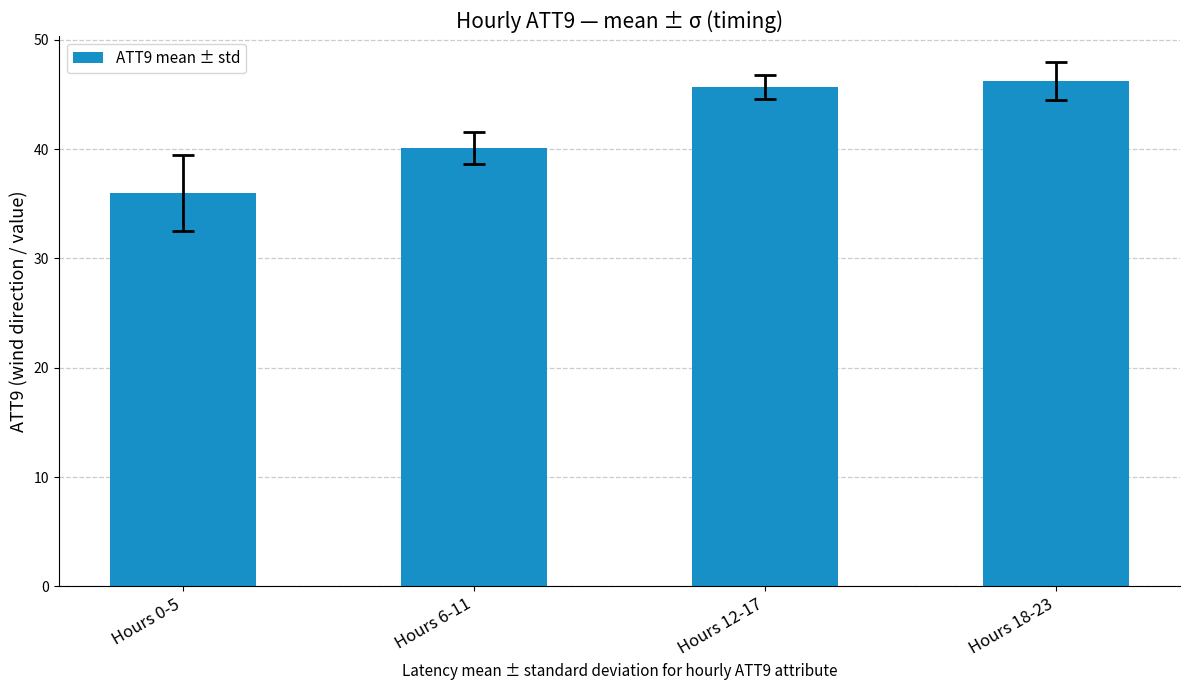

Which label corresponds to the smallest value in the chart?

Hours 0-5